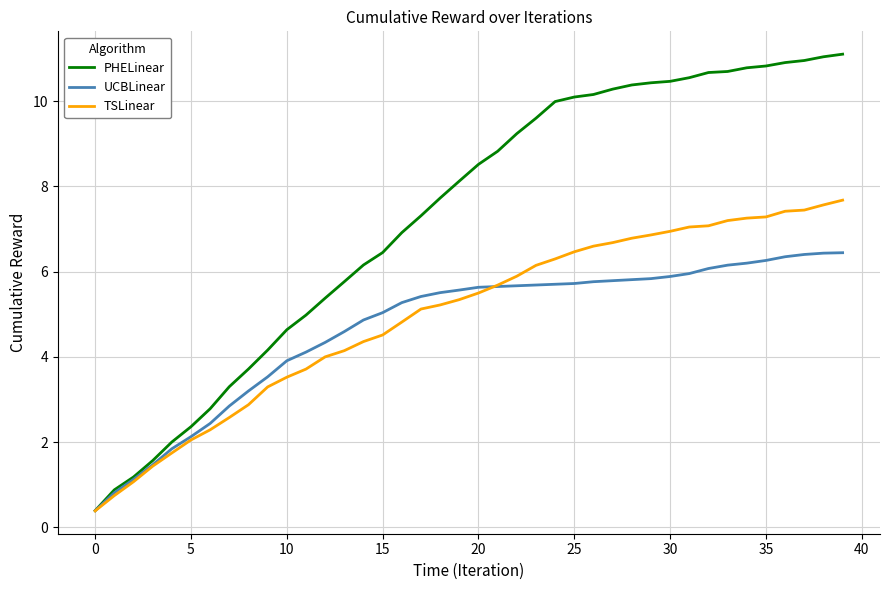

List the series in order of their peak value, highest first.

PHELinear, TSLinear, UCBLinear